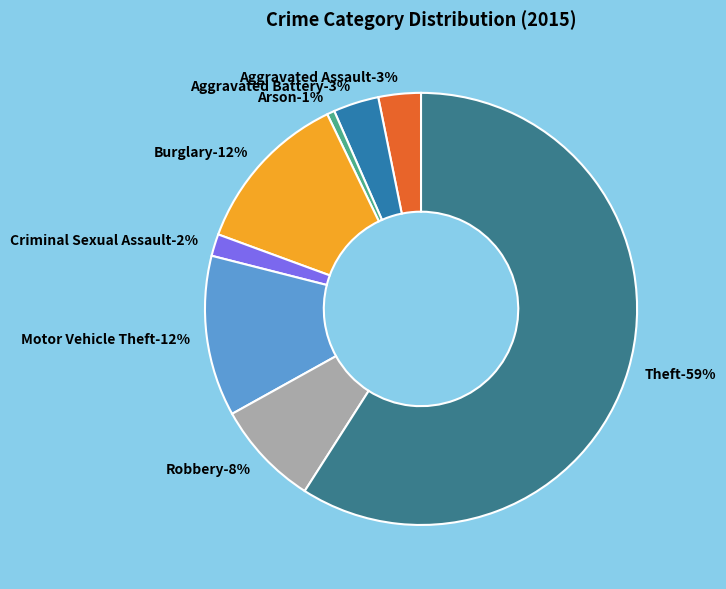

The Aggravated Assault slice represents 1% of the pie. True or false?

False